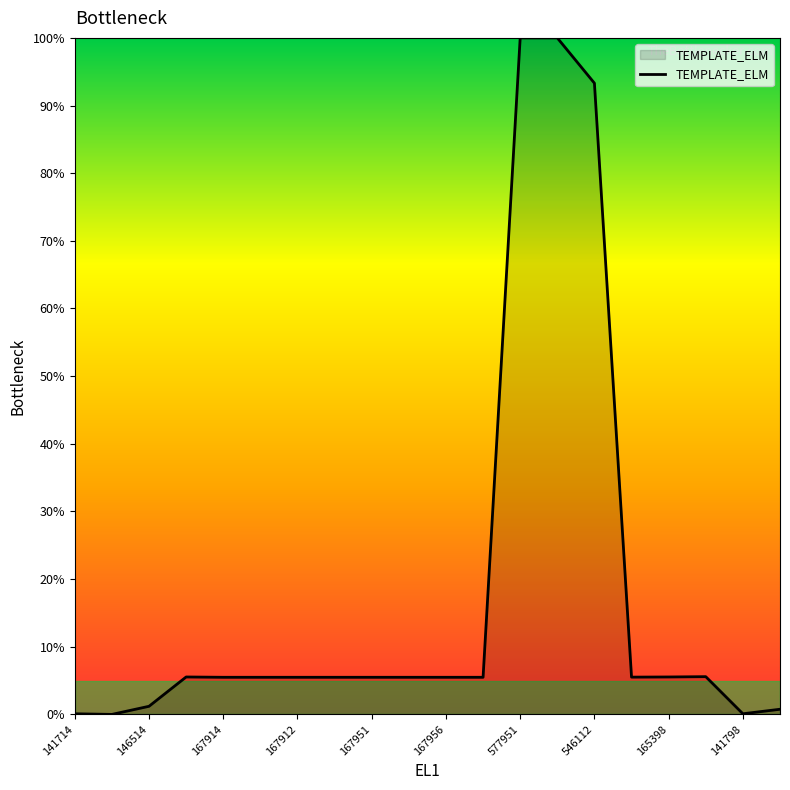

What is the greatest value displayed?

100.0